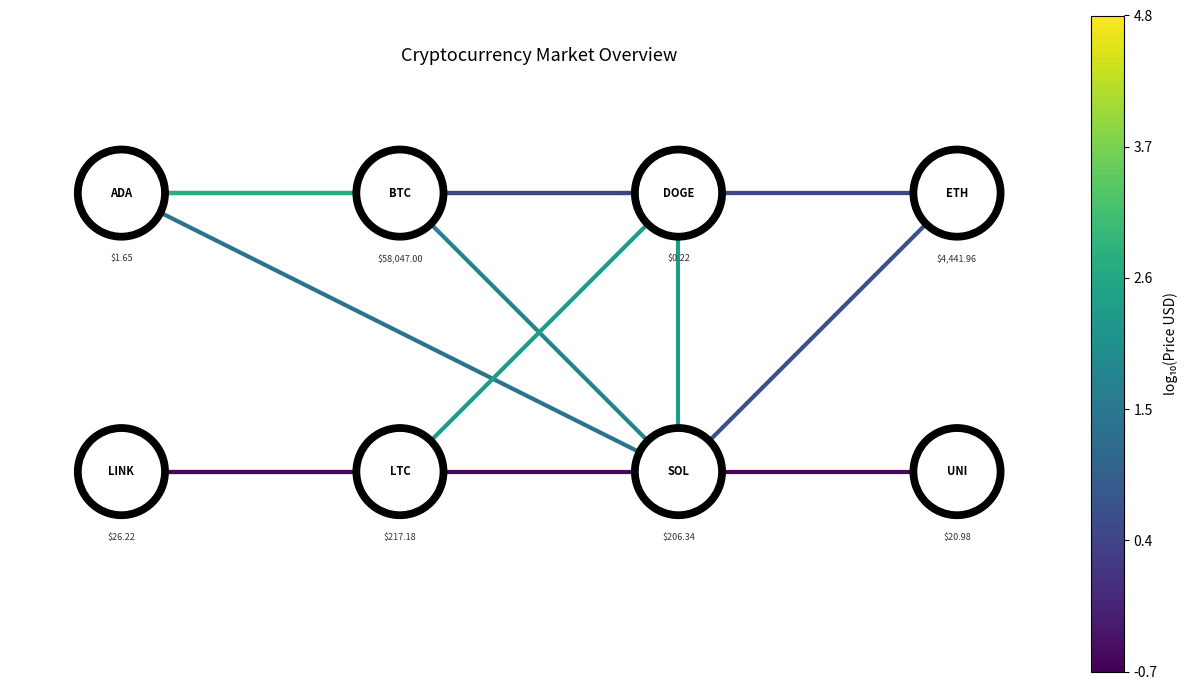

True or false: edge_2_5 has a value of -1.7 at −2.

False